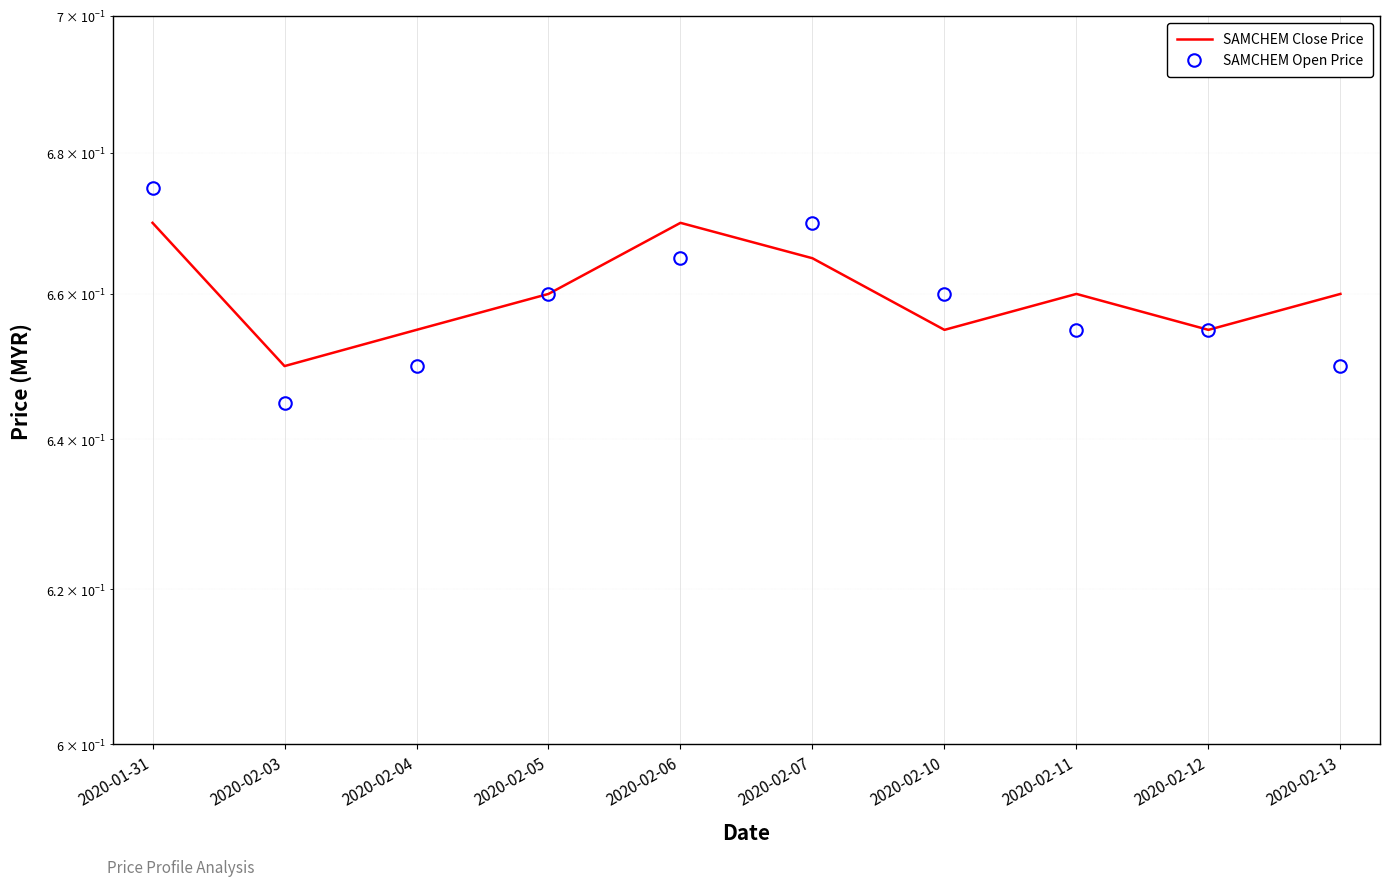

At 2020-02-05, list the series in order from largest to smallest.

SAMCHEM Close Price, SAMCHEM Open Price